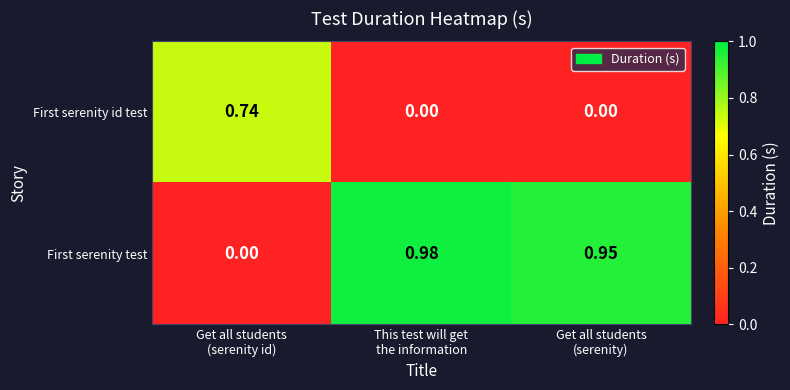

Which series has the widest spread of values?

First serenity test